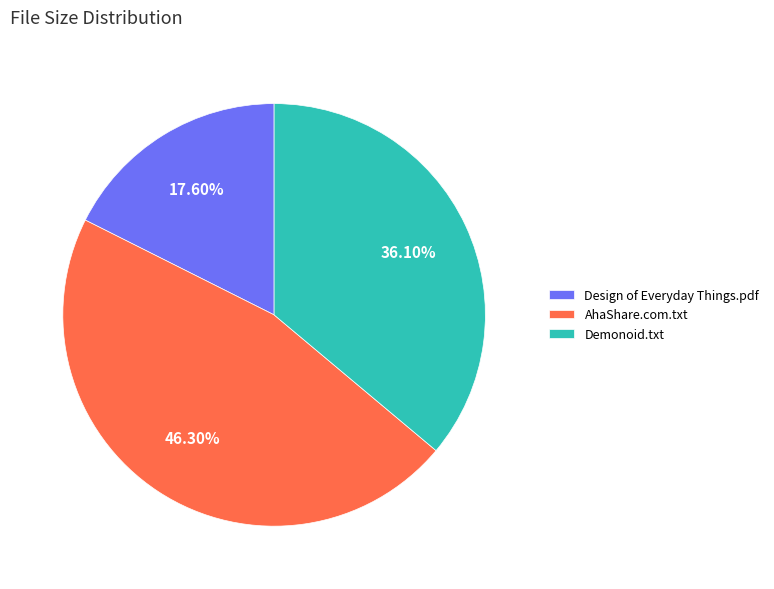

Rank the categories by value from highest to lowest.

AhaShare.com.txt, Demonoid.txt, Design of Everyday Things.pdf